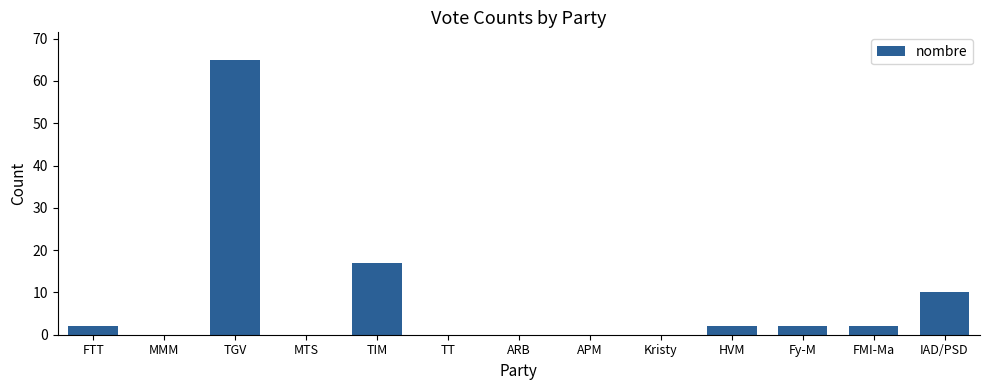

Reading left to right, what are all the values shown in this chart?

2	0	65	0	17	0	0	0	0	2	2	2	10